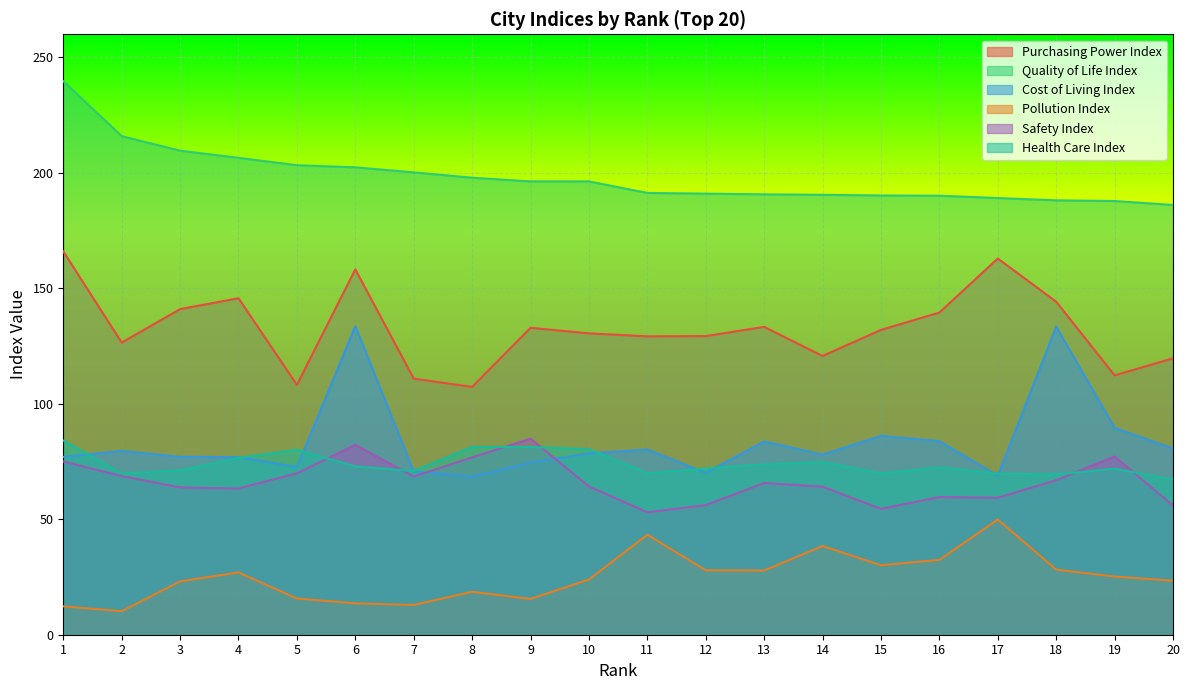

Which series has the largest total across all categories?

Quality of Life Index